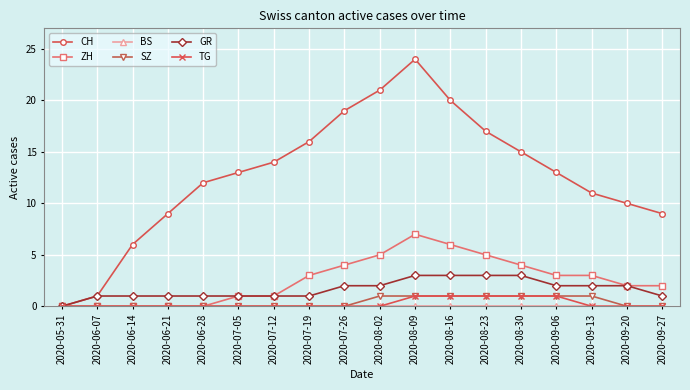

Which category has the highest value in the CH series?

2020-08-09